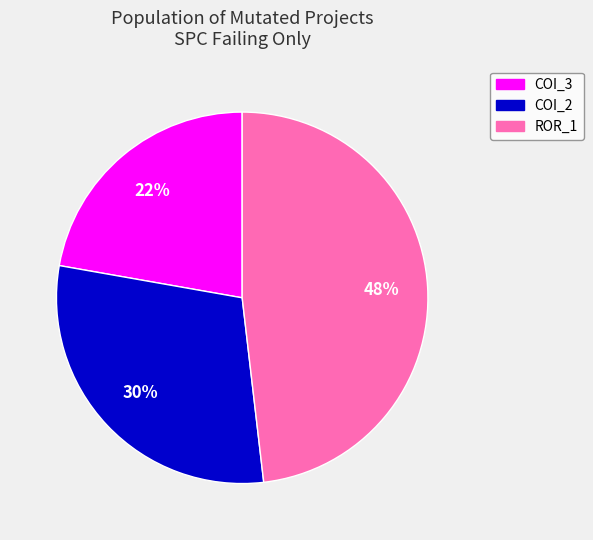

To the nearest percent, what is the average slice percentage?

33%